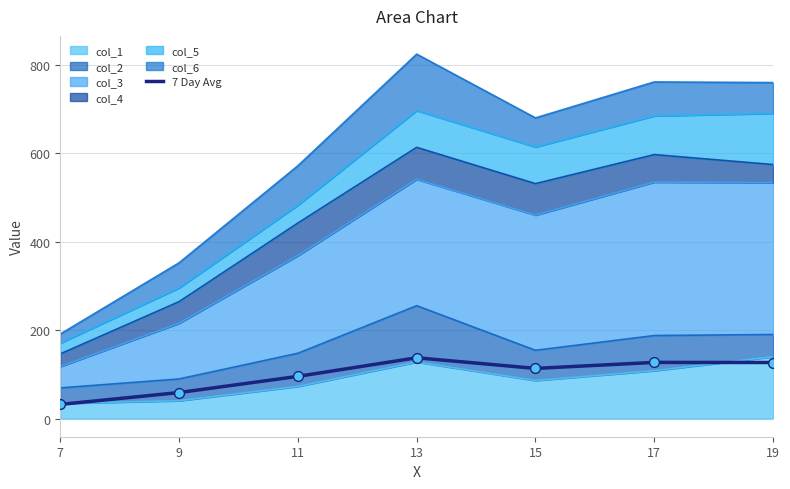

Which has a higher value, 7 or 13?

13